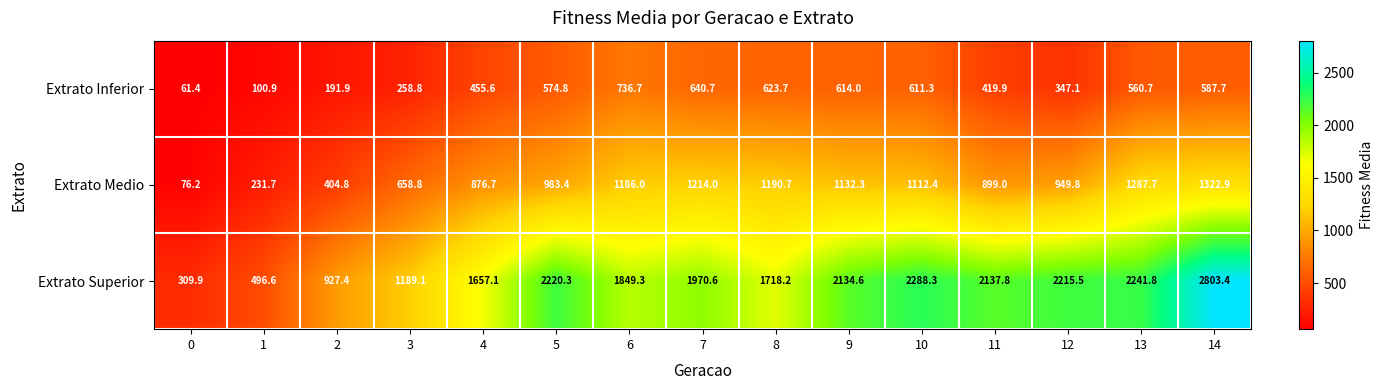

What is the spread (max minus min) of values at 2?

735.5